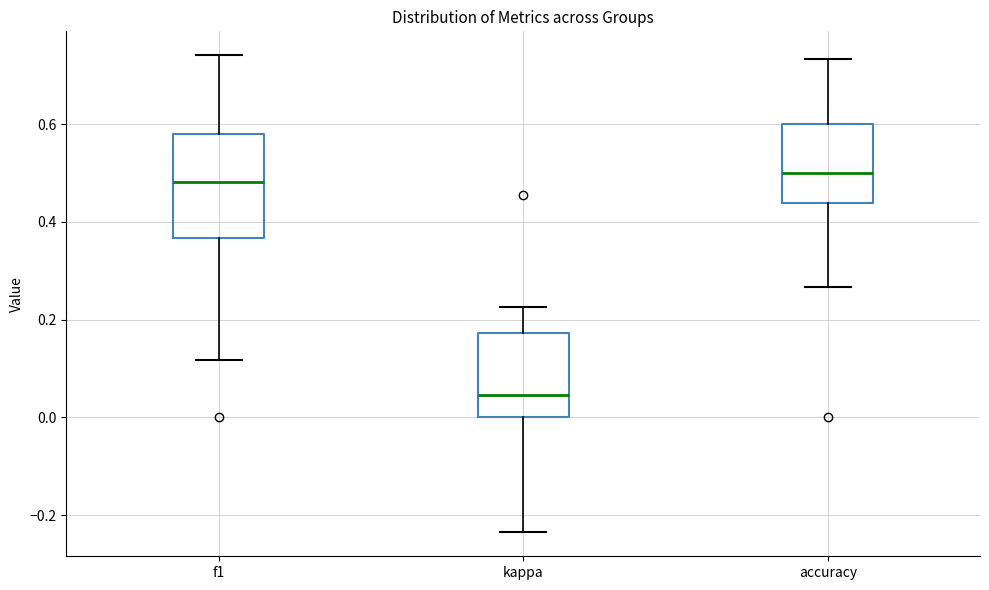

Reading left to right, read every box against the y-axis: the position of its median line, the range the box covers, and the ends of its whiskers. The values are not printed on the chart, so give them approximately, as read against the axis.

f1: median 0.48, box 0.36 to 0.58, whiskers 0.12 to 0.74
kappa: median 0.04, box 0.00 to 0.18, whiskers -0.24 to 0.22
accuracy: median 0.50, box 0.44 to 0.60, whiskers 0.26 to 0.74